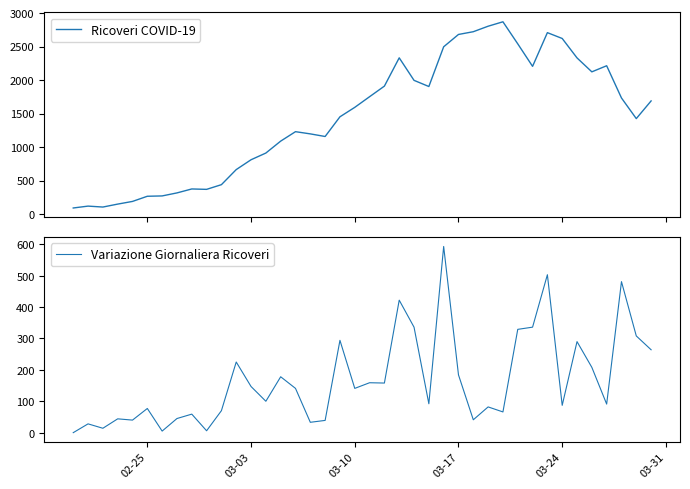

What is the highest value of the Ricoveri COVID-19 series?

2871